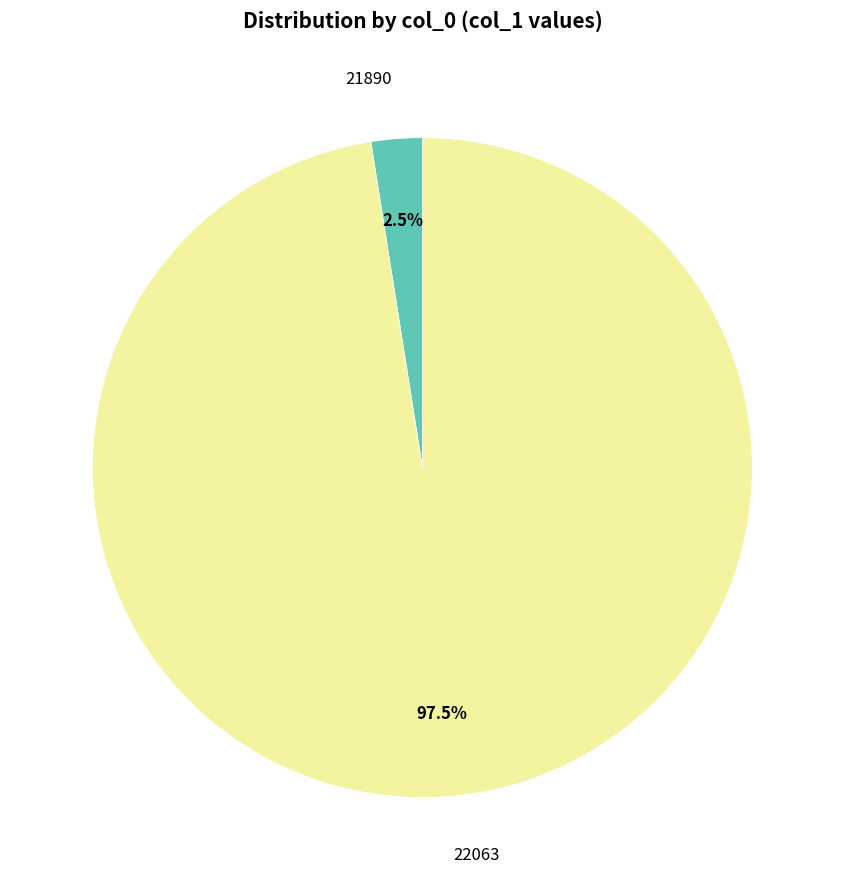

Does any single category account for the majority?

Yes